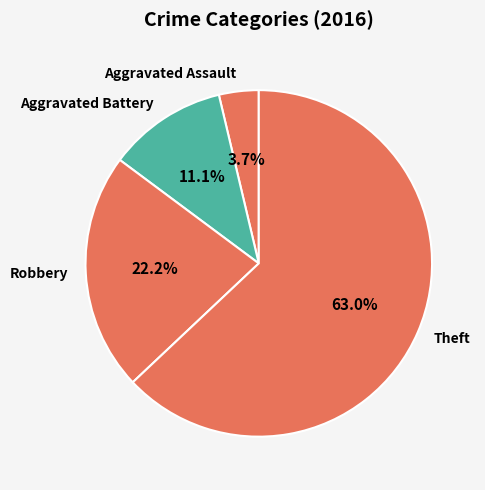

Rank the categories by value from highest to lowest.

Theft, Robbery, Aggravated Battery, Aggravated Assault